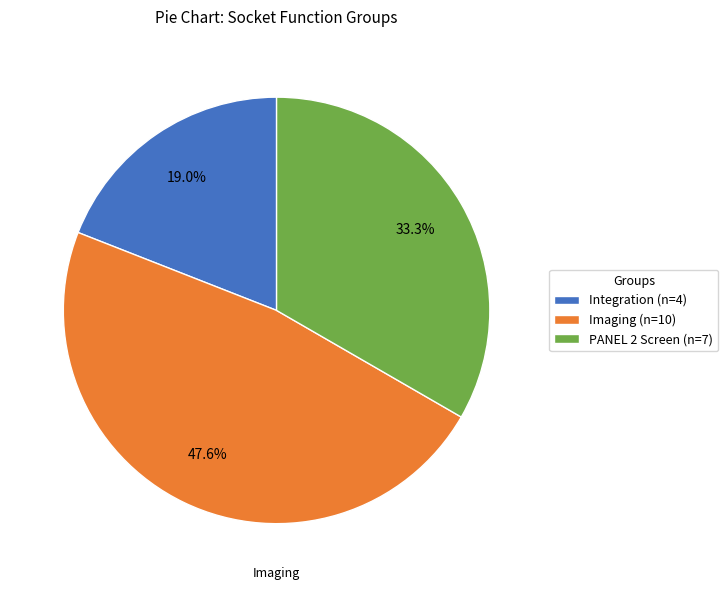

Rank the categories by value from highest to lowest.

Imaging, PANEL 2 Screen, Integration